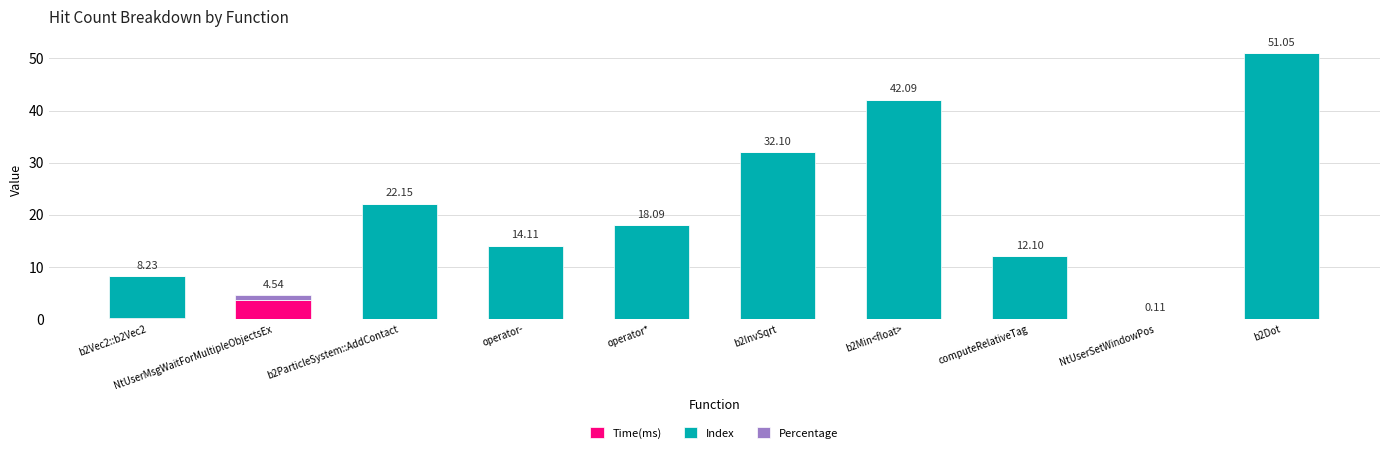

What is the sum of all Time(ms) values?

4.6